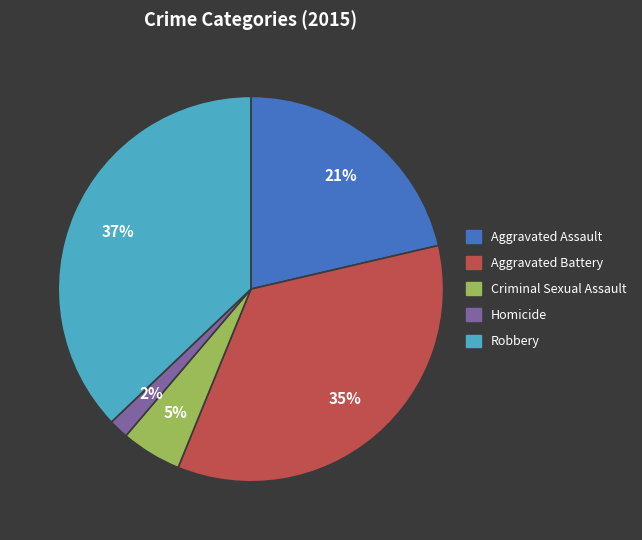

Between Homicide and Aggravated Assault, which is larger?

Aggravated Assault